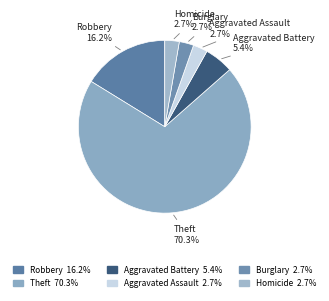

Which category accounts for the majority?

Theft